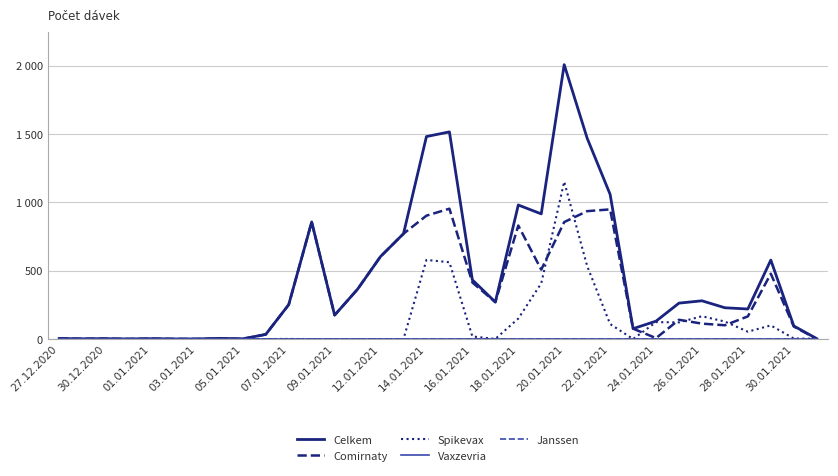

Which series has the largest range (max minus min)?

Celkem